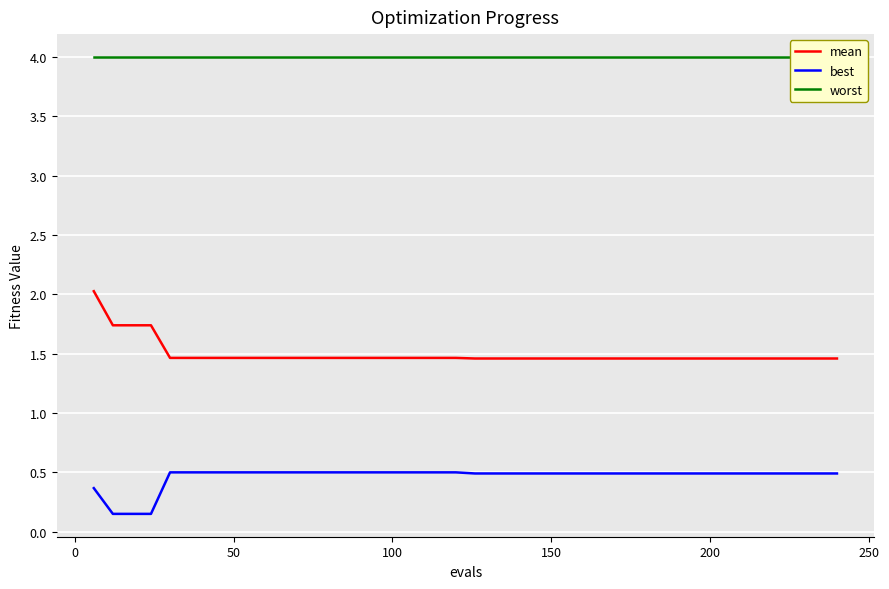

True or false: mean and best intersect in this chart.

False